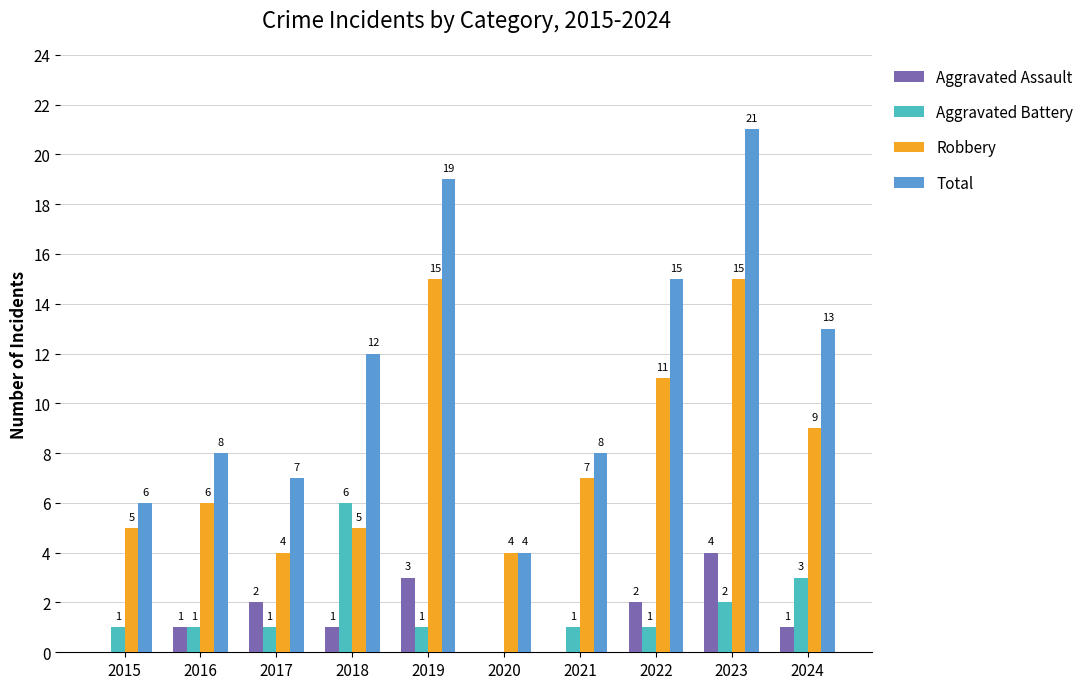

How many data points does each series have?

10